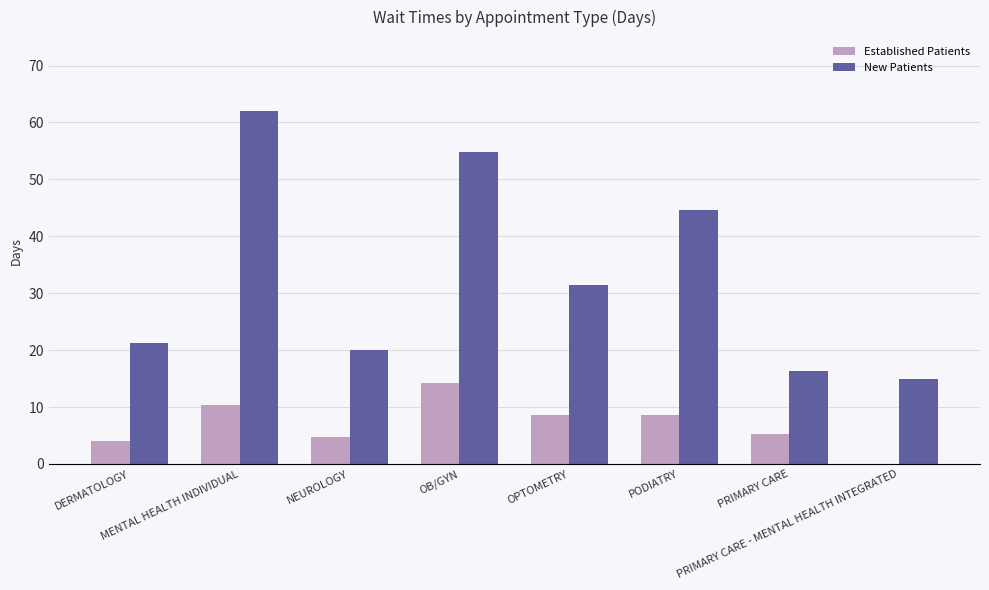

How many groups of bars are there?

8